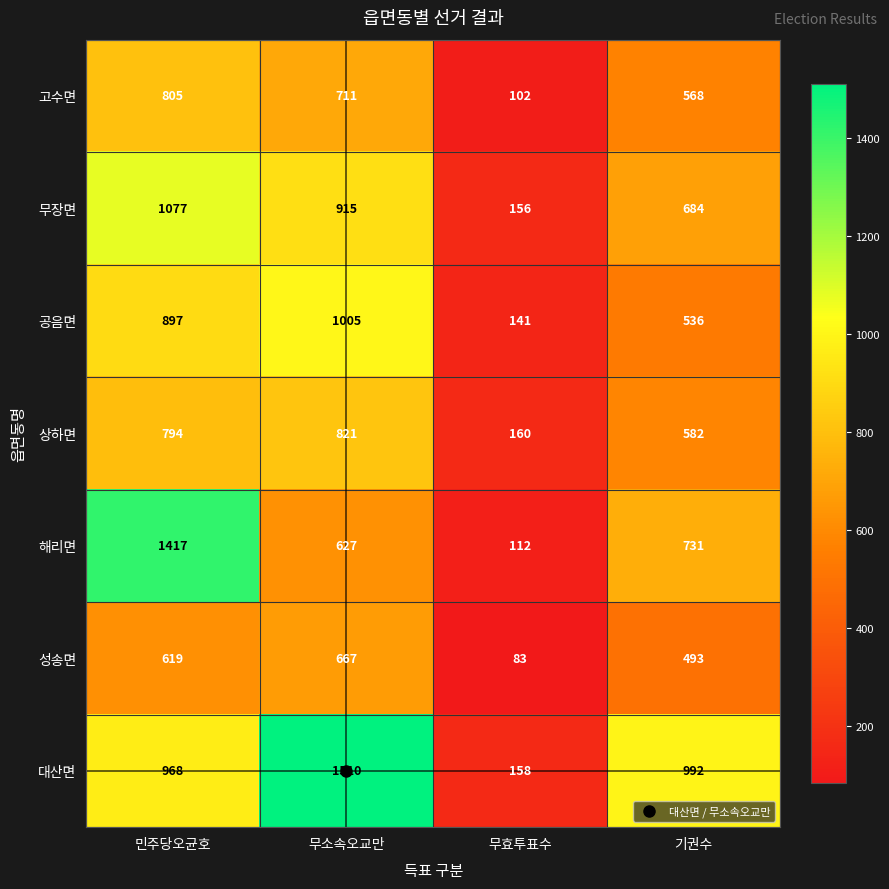

Is it true that 성송면 equals 83 at 무효투표수?

True